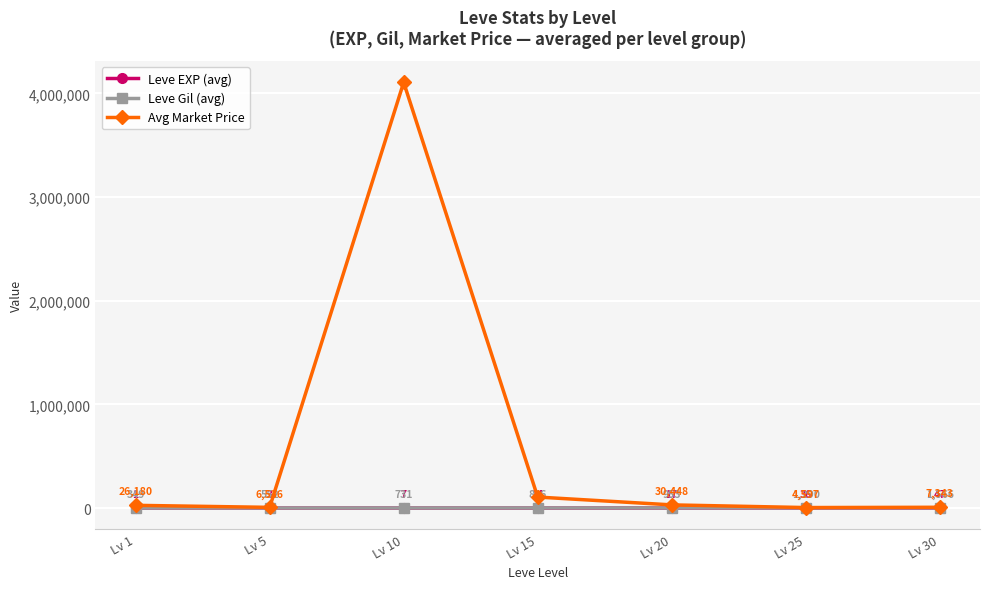

Is it true that Leve Gil (avg) equals 953 at Lv 20?

True